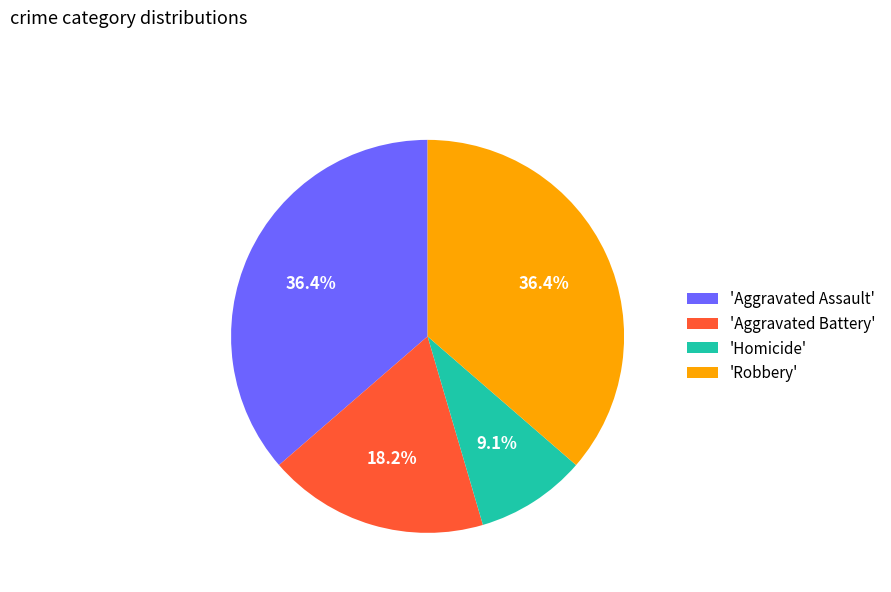

Which slice is the smallest?

'Homicide'